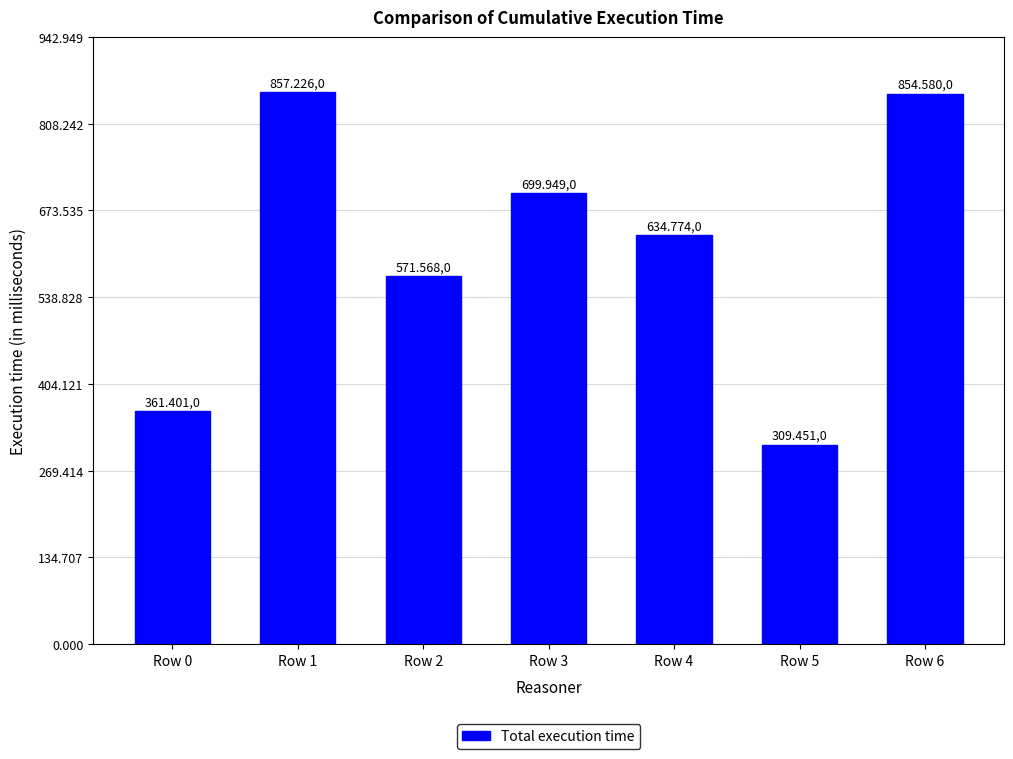

What is the maximum value shown in the chart?

857226